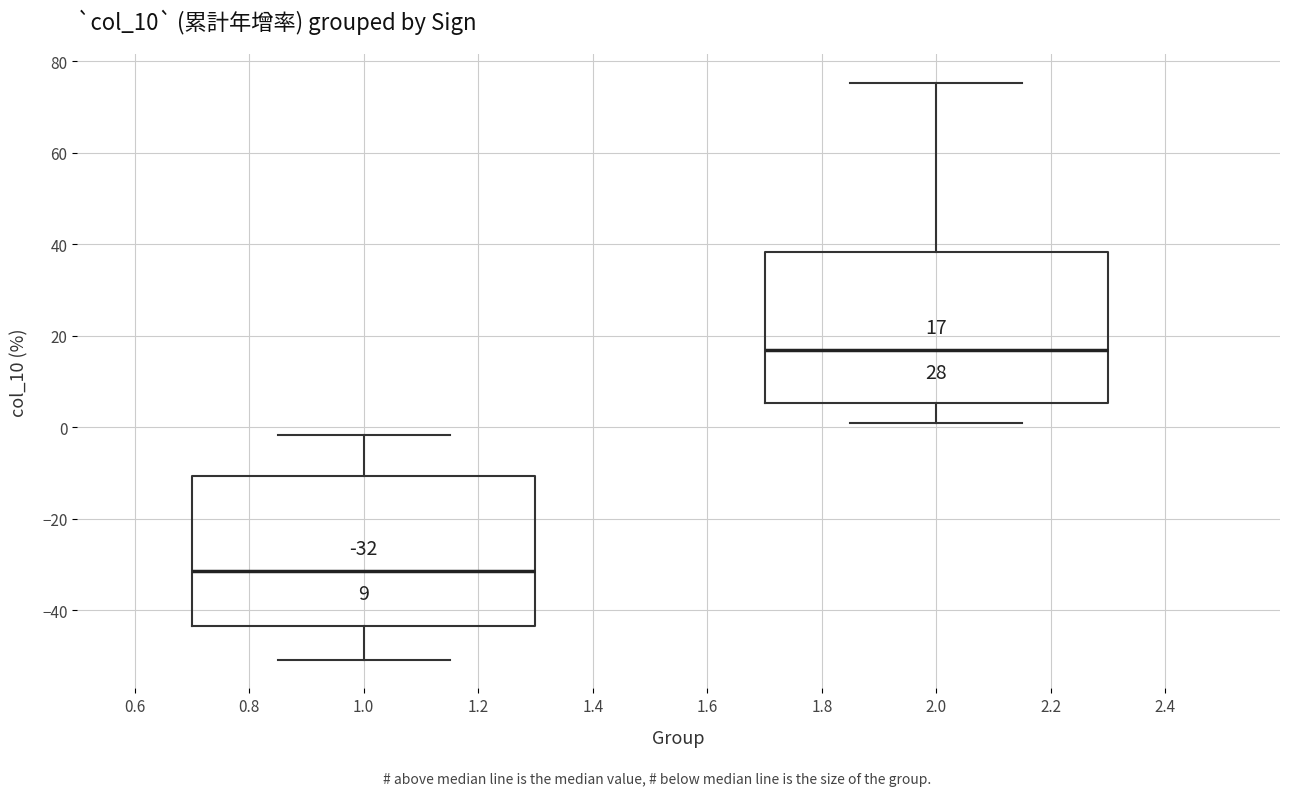

Which box has the lowest median line?

1.0